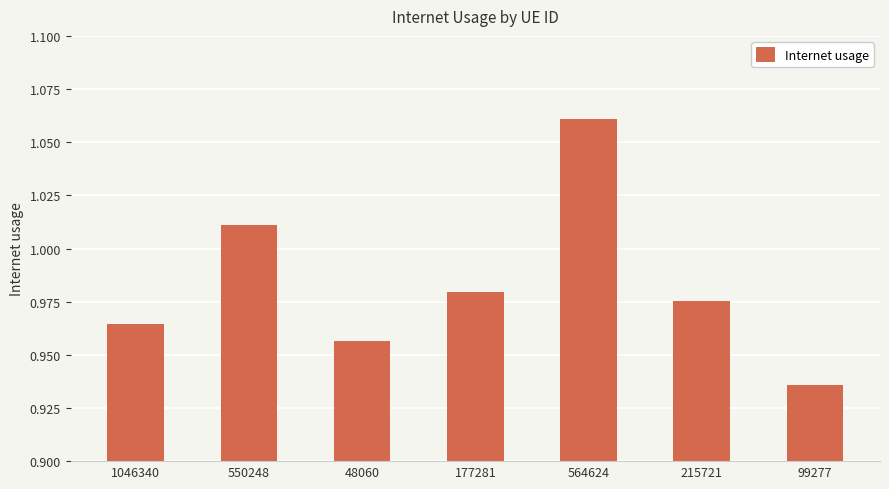

What is the difference between the maximum and minimum values?

0.1